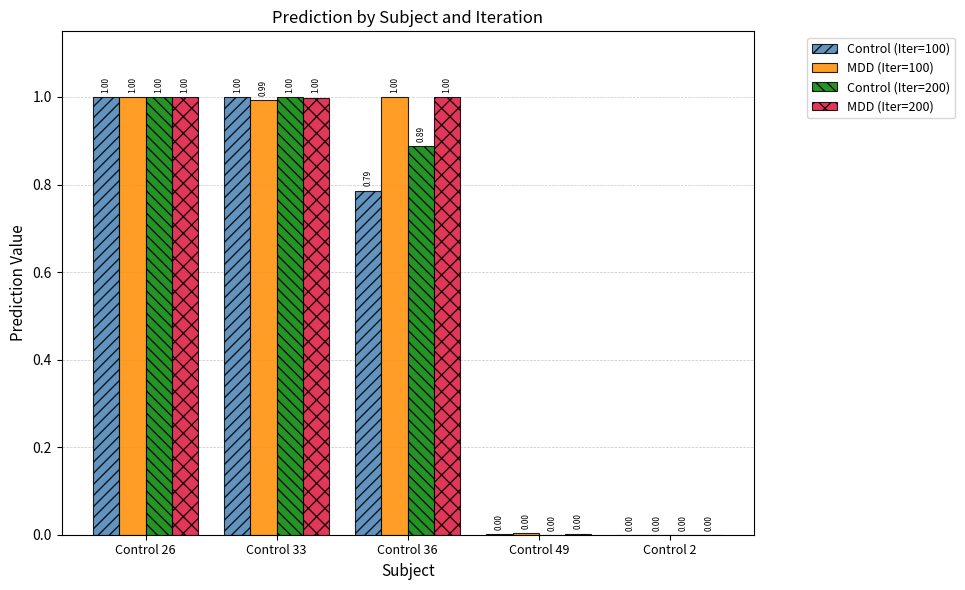

What is the sum of the Control (Iter=200) values at Control 33 and Control 26?

2.0